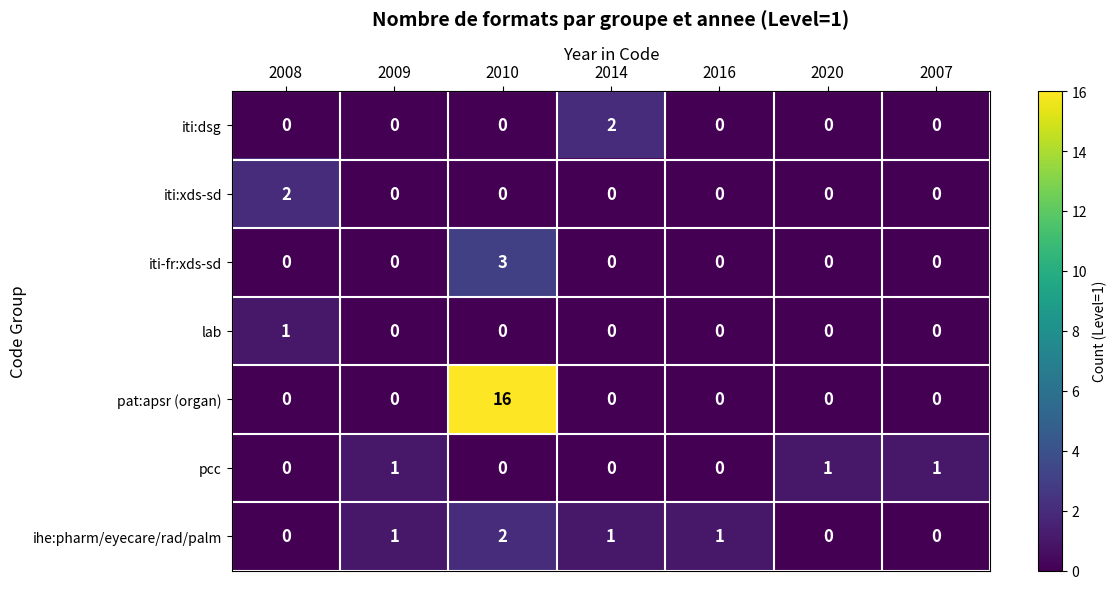

What is the difference between the maximum and minimum values in the iti-fr:xds-sd series?

3